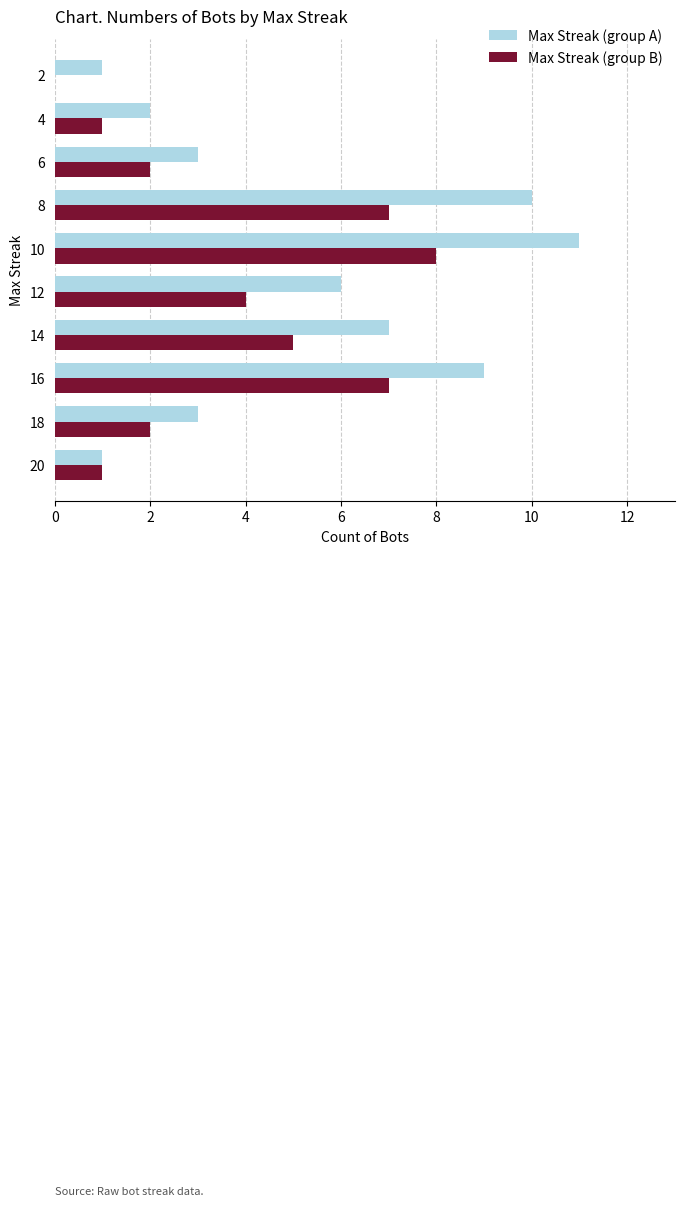

Is it true that Max Streak (group A) equals 1 at 2?

True